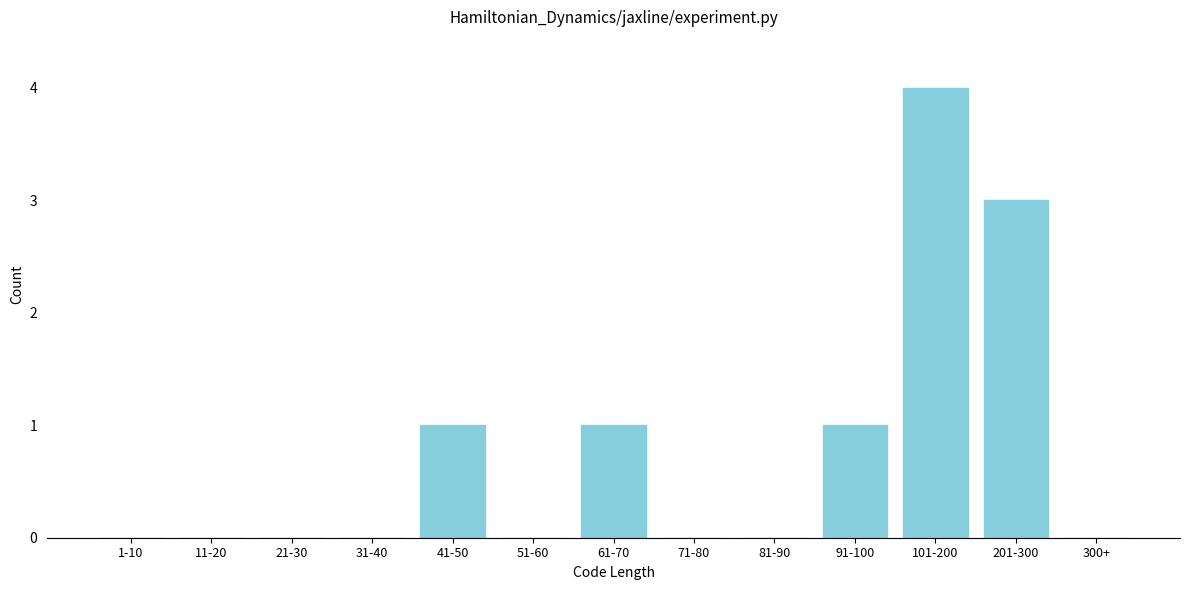

Reading left to right, transcribe all the data shown in this chart.

1-10=0	11-20=0	21-30=0	31-40=0	41-50=1	51-60=0	61-70=1	71-80=0	81-90=0	91-100=1	101-200=4	201-300=3	300+=0